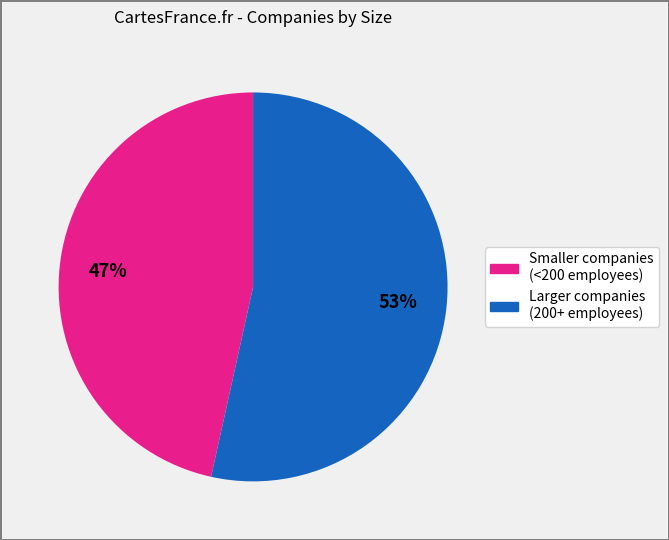

Is there a majority slice in this chart?

Yes